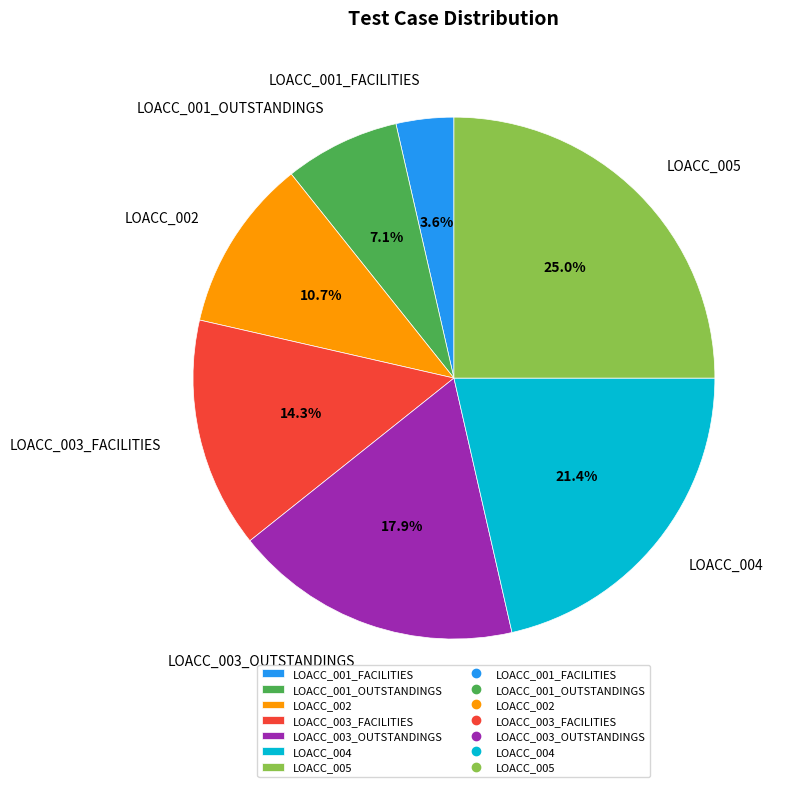

Approximately how many times larger is the value at LOACC_003_OUTSTANDINGS compared to LOACC_004?

0.8